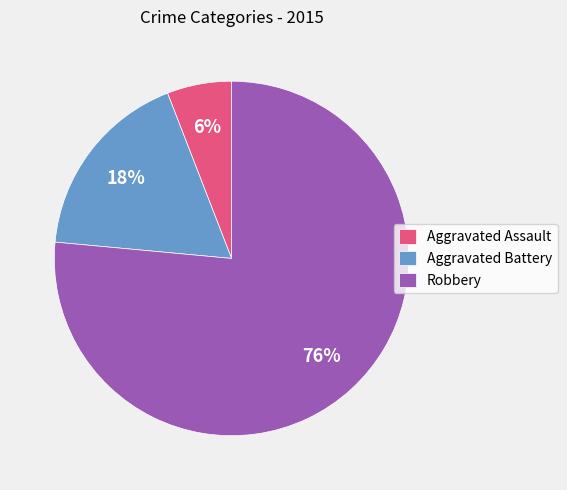

Is Aggravated Battery the majority of the pie?

No